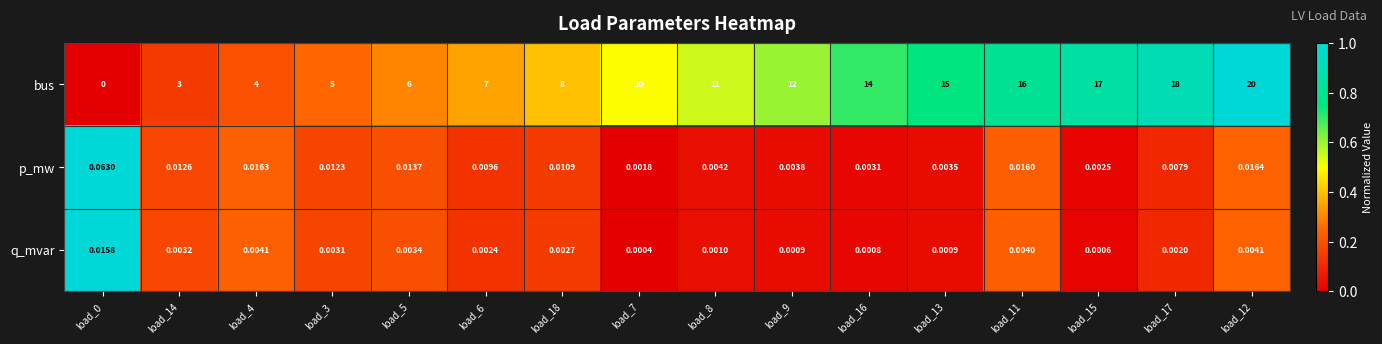

Which series has the largest range (max minus min)?

bus